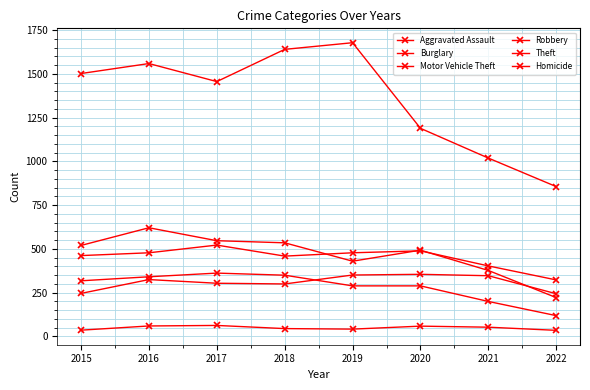

Reading left to right, list all the values displayed in this chart.

Aggravated Assault: 246	325	304	300	351	355	347	244
Burglary: 318	341	362	350	289	289	200	119
Motor Vehicle Theft: 462	478	522	459	478	489	403	323
Robbery: 520	621	547	535	430	493	377	222
Theft: 1502	1559	1456	1640	1678	1189	1019	856
Homicide: 36	60	63	45	42	59	53	35